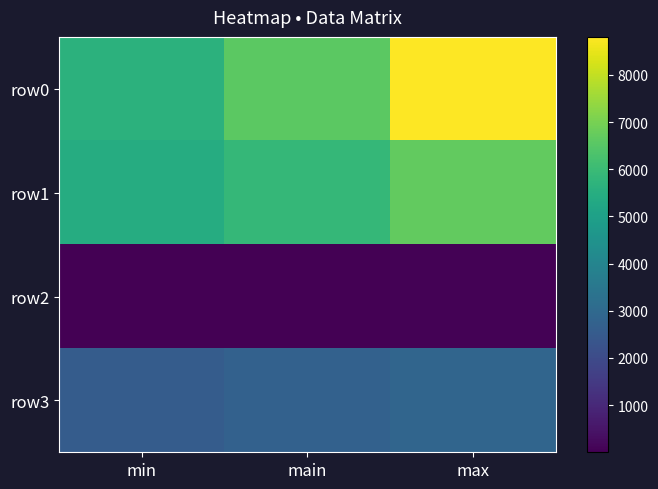

Rank the series at main from lowest to highest value.

row2, row3, row1, row0